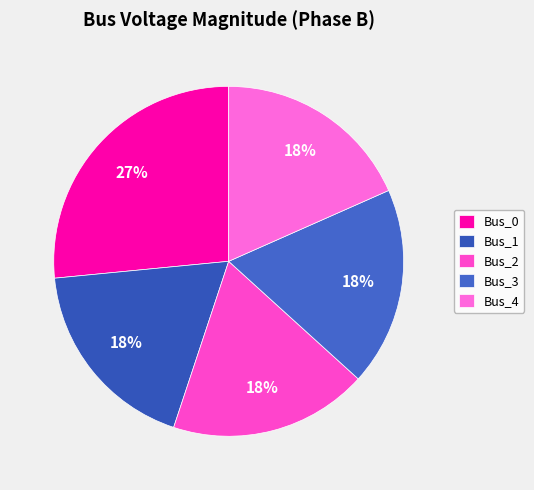

What is the total percentage of Bus_0 and Bus_1?

44.9%